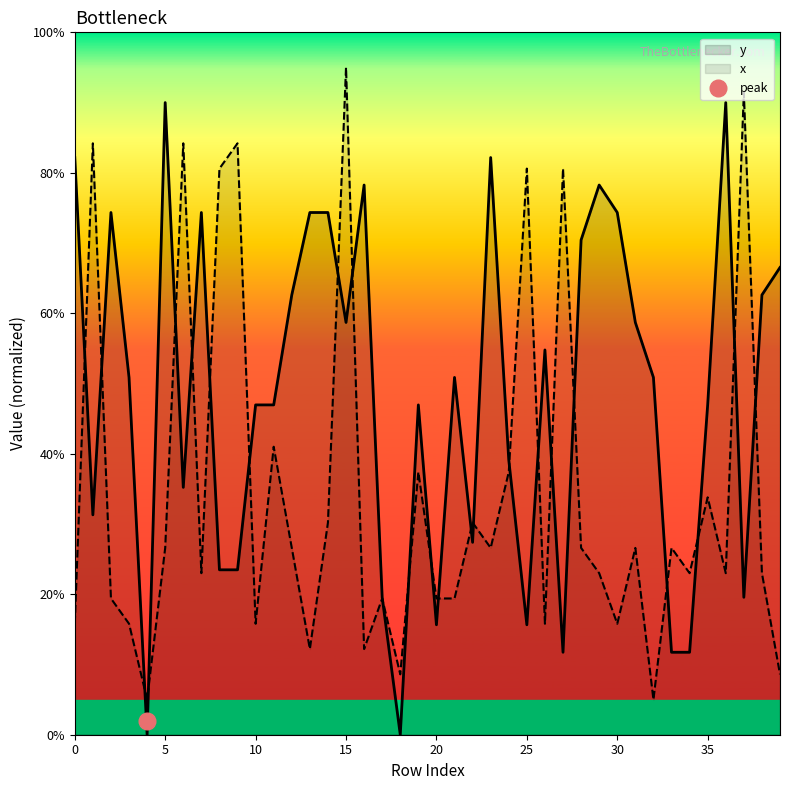

The value of x at 1 is 141.3. True or false?

False